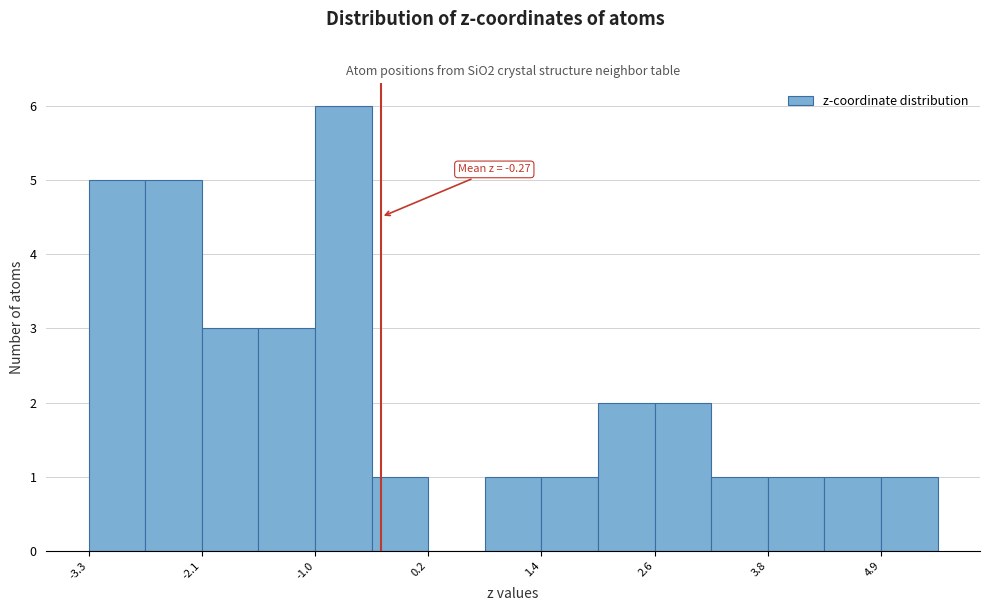

Around what value on the x-axis is the tallest bar? Give the approximate position of its centre, as read against the axis.

-0.6